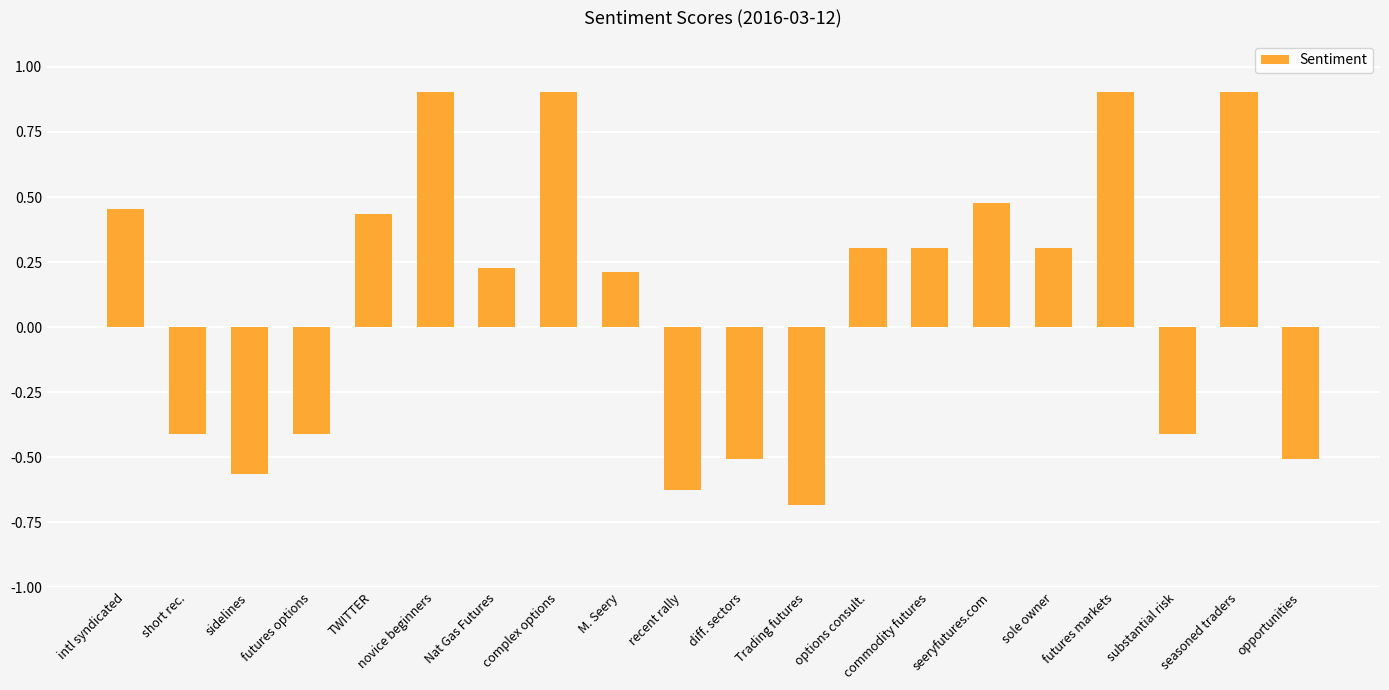

Which label corresponds to the smallest value in the chart?

Trading futures